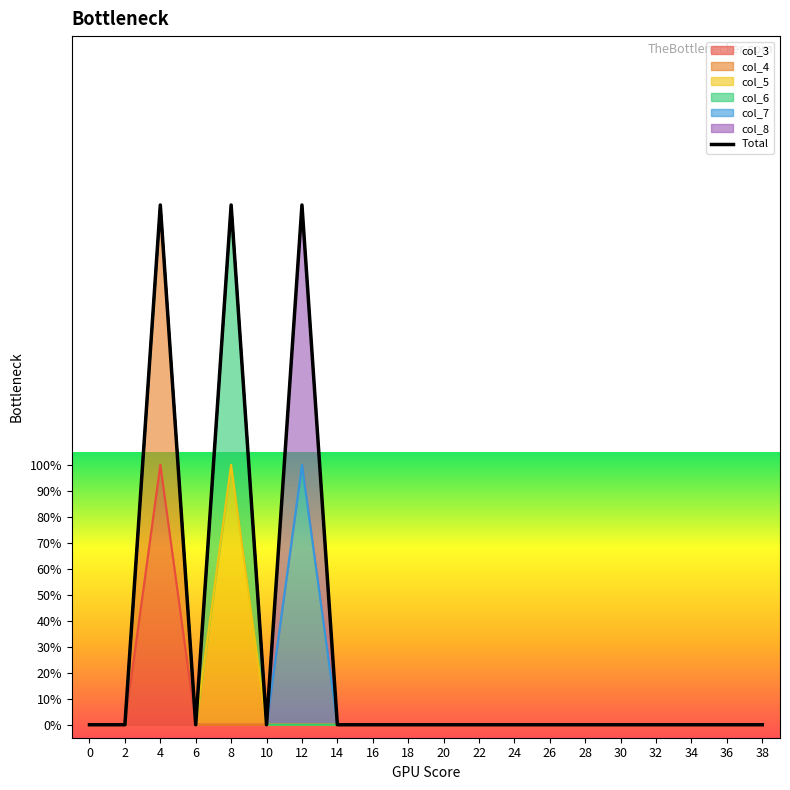

Which category has the highest value across all series?

4